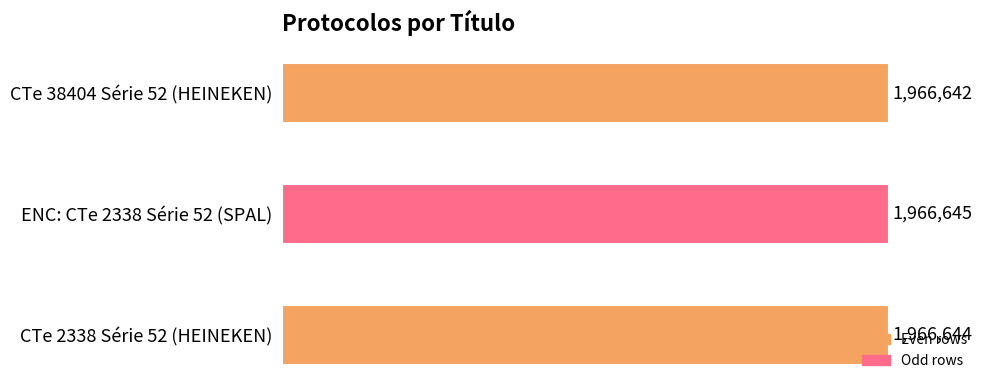

What is the difference between the maximum and minimum values?

3